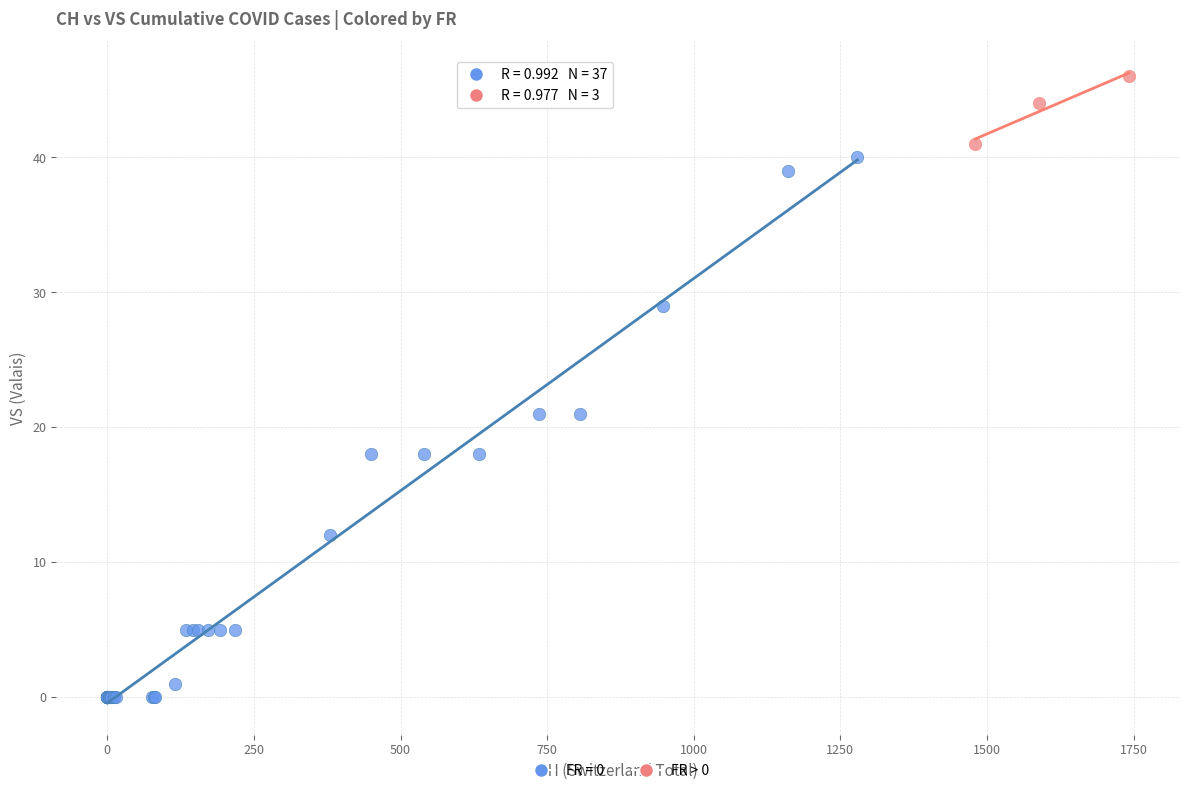

Which series reaches the maximum Y coordinate?

FR > 0